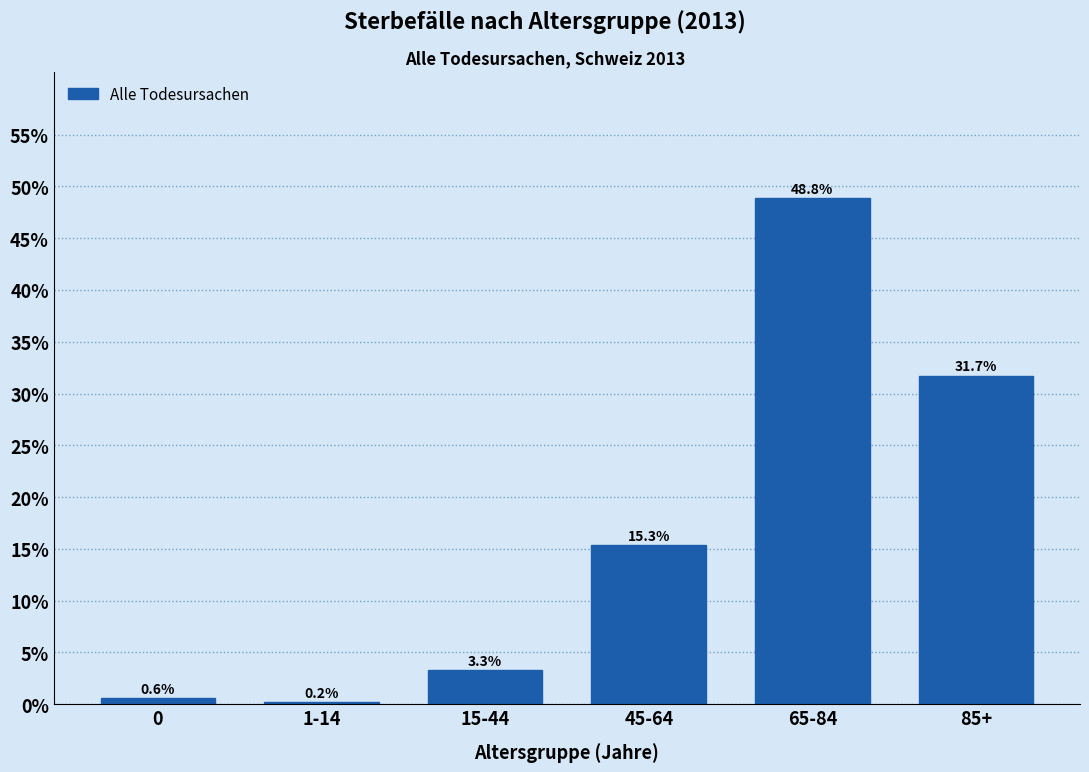

Reading left to right, what are all the values shown in this chart?

0=0.6	1-14=0.2	15-44=3.3	45-64=15.3	65-84=48.8	85+=31.7